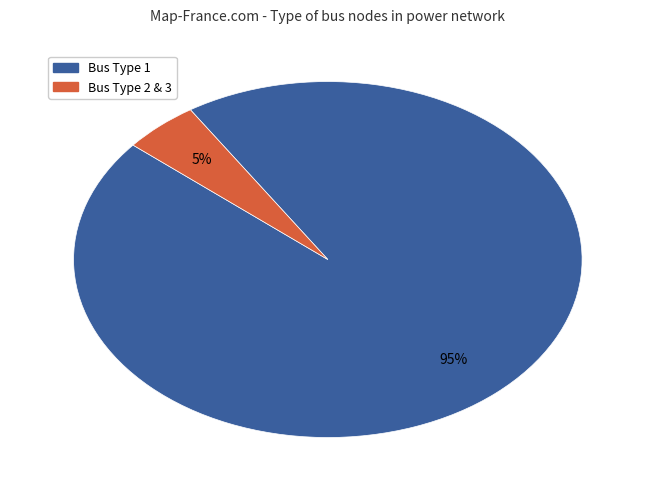

To the nearest percent, what is the difference between the largest and smallest slice percentages?

90%